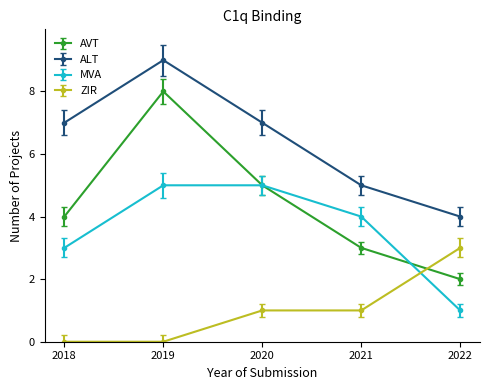

What is the sum of the ZIR values at 2022 and 2020?

4